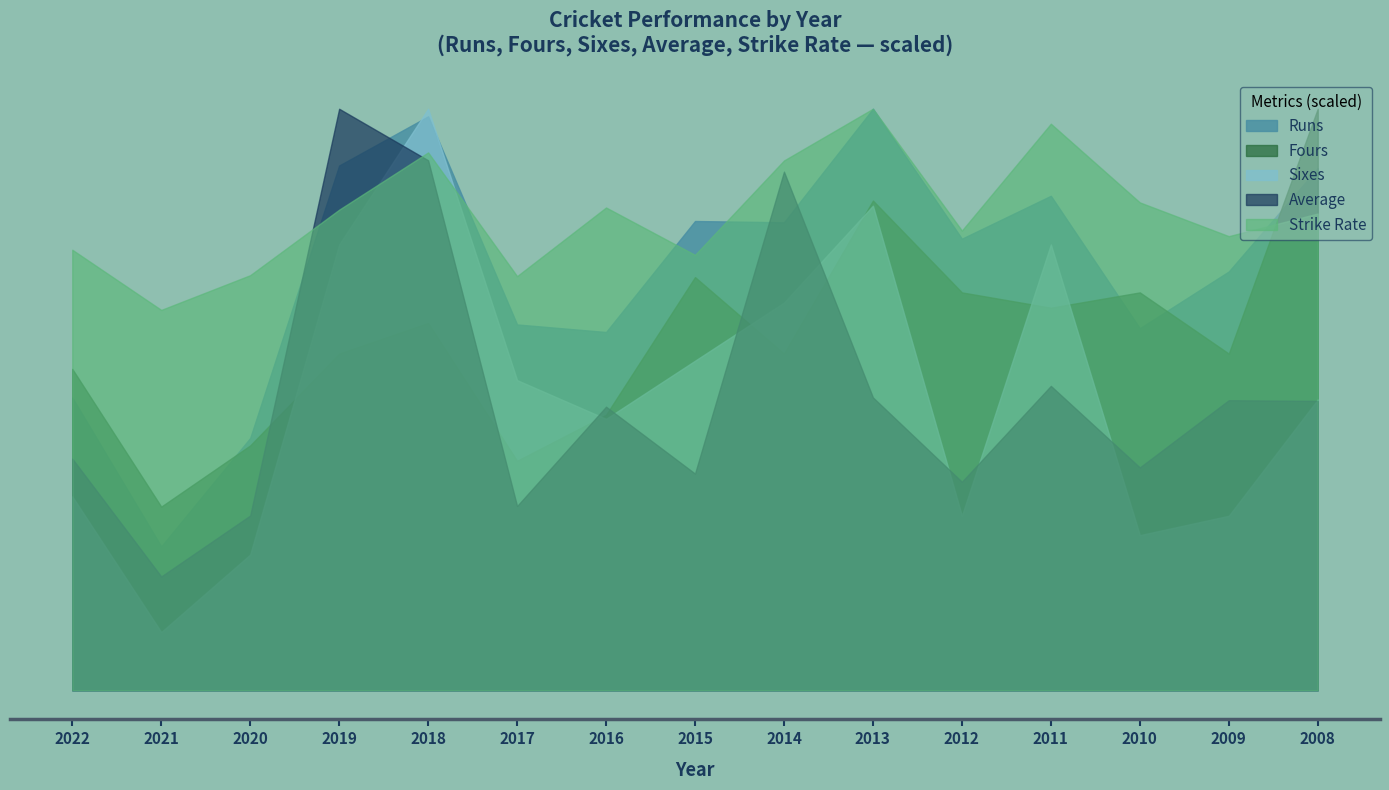

How many data points in Sixes are less than 15?

7